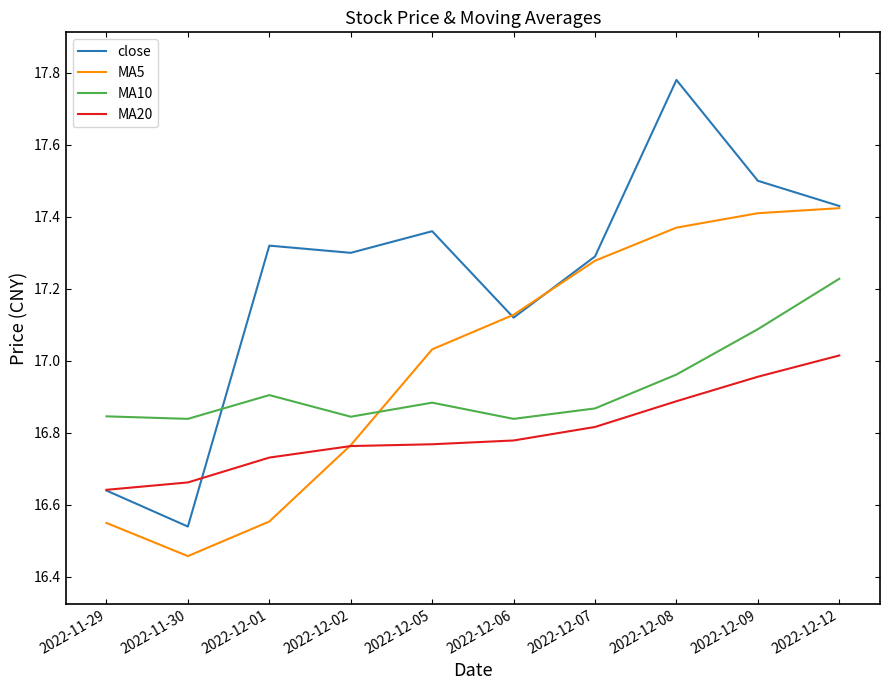

Which category has the lowest value in the close series?

2022-11-30